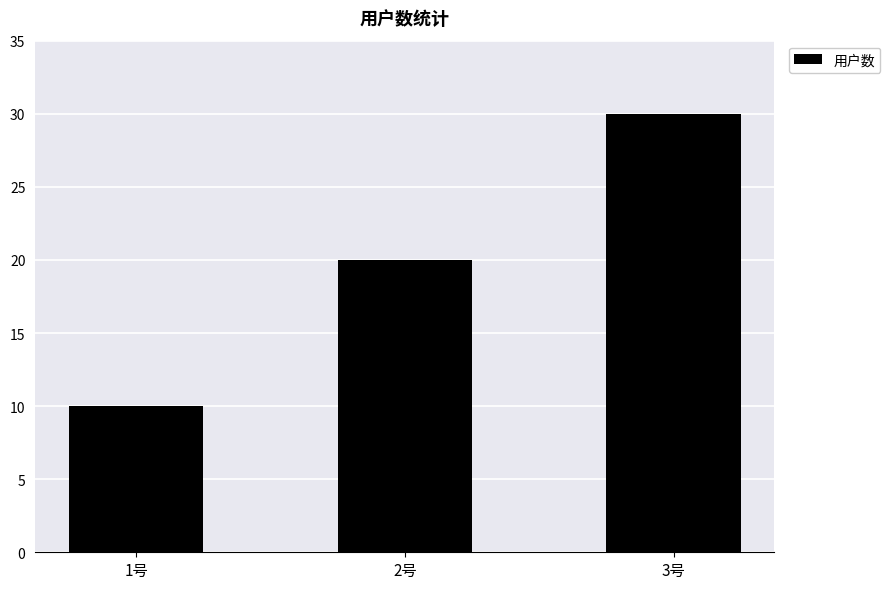

What is the label of the 1st bar from the right?

3号